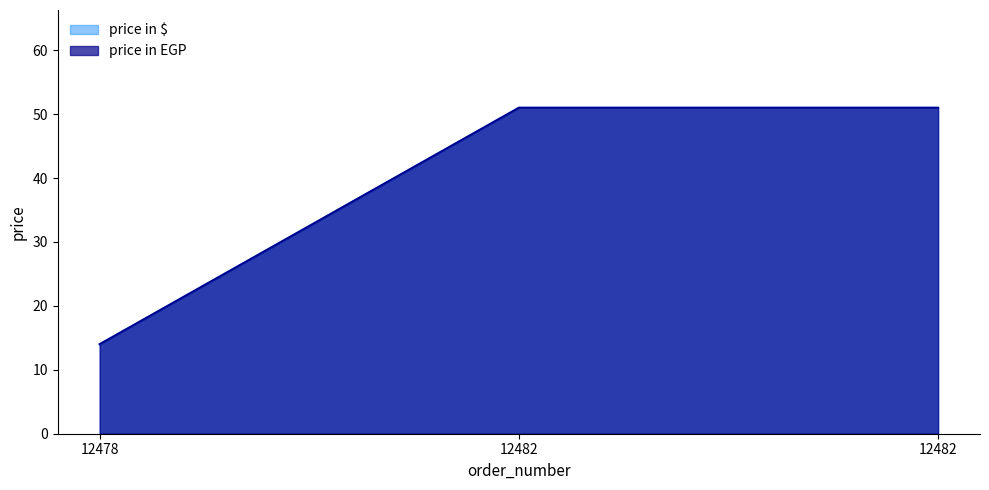

Where is price in $ nearest to the value 32?

12478